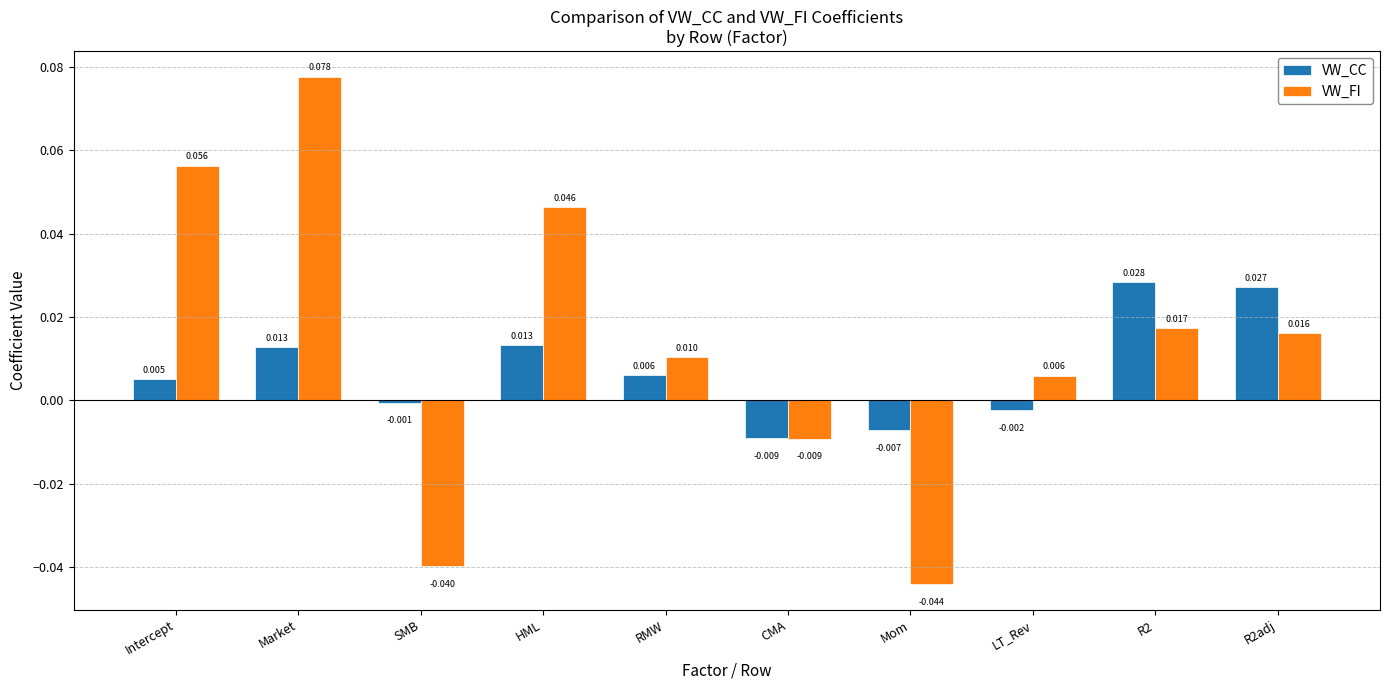

How many categories are shown in the chart?

10